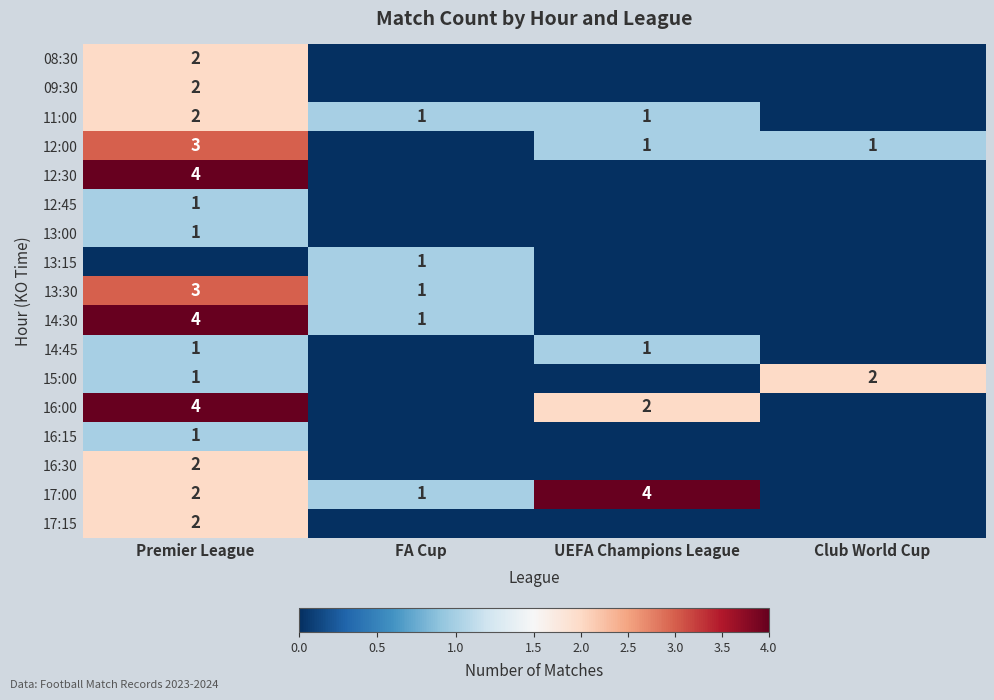

The 11:00 series shows 2 at FA Cup. True or false?

False